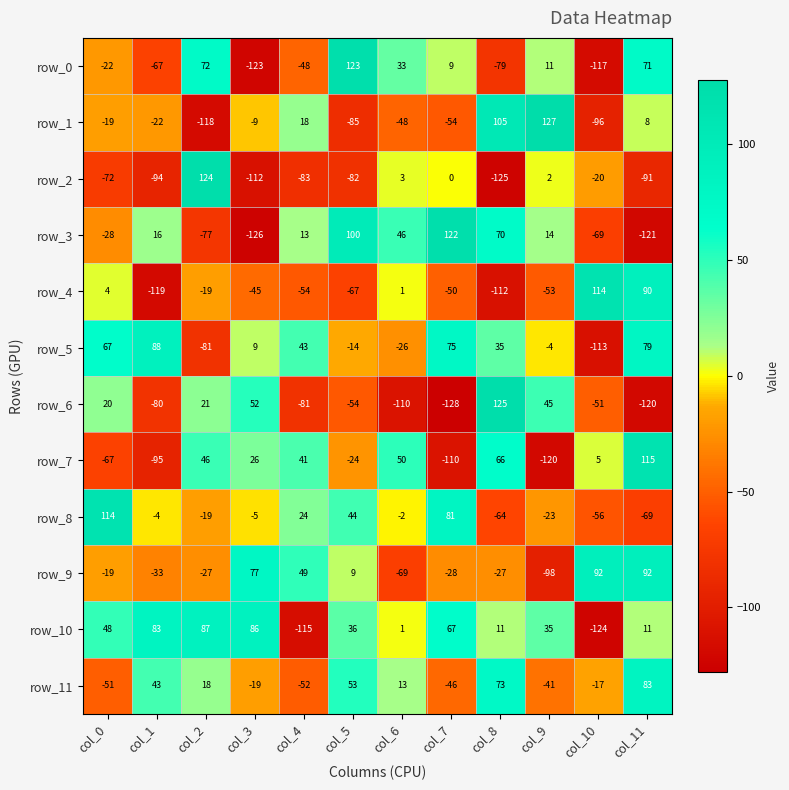

At which category is the sum across all series the highest?

col_11